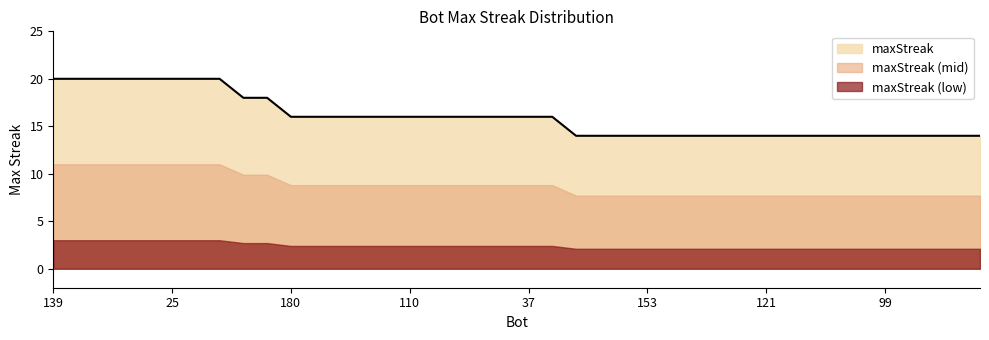

What position from the left is 153?

26